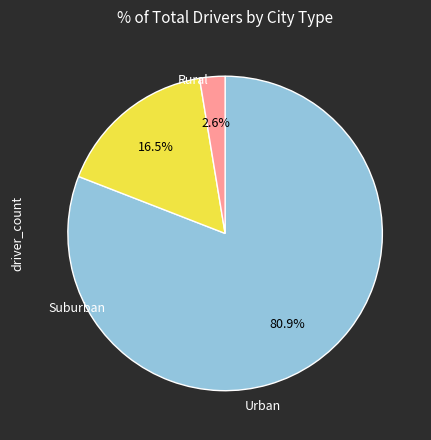

Is there any slice that represents more than half of the pie?

Yes